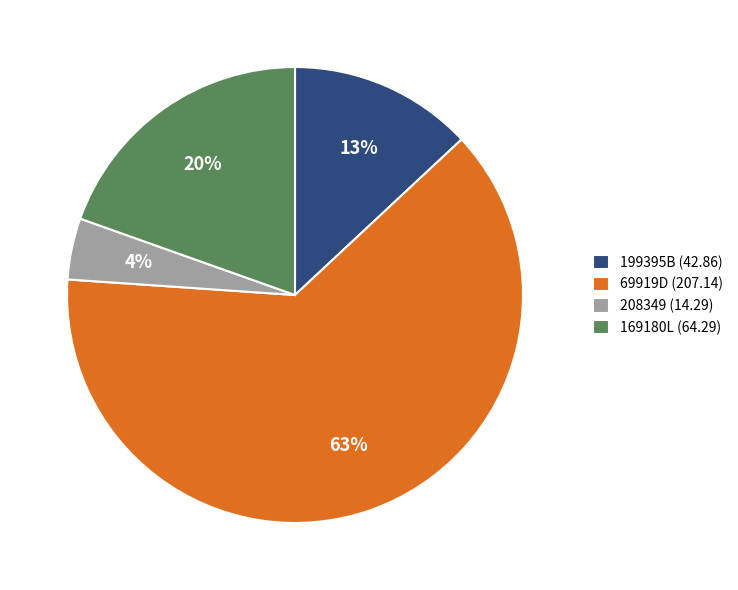

Rank the categories by value from highest to lowest.

69919D, 169180L, 199395B, 208349